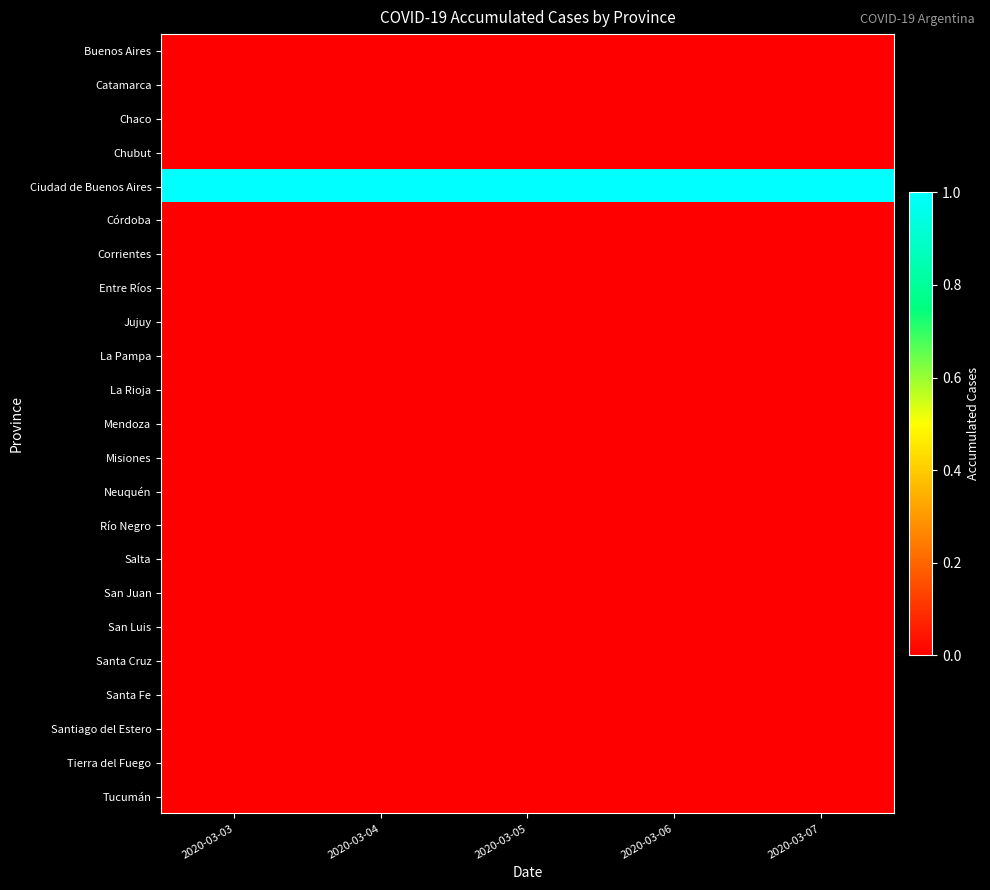

How many distinct data groups are displayed?

23